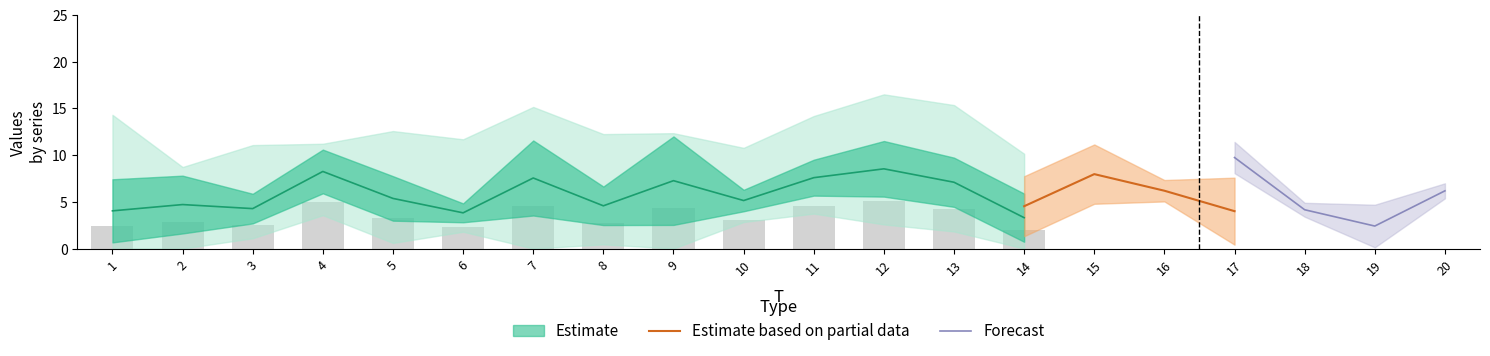

True or false: Forecast has a value of 9.7 at 17.

True